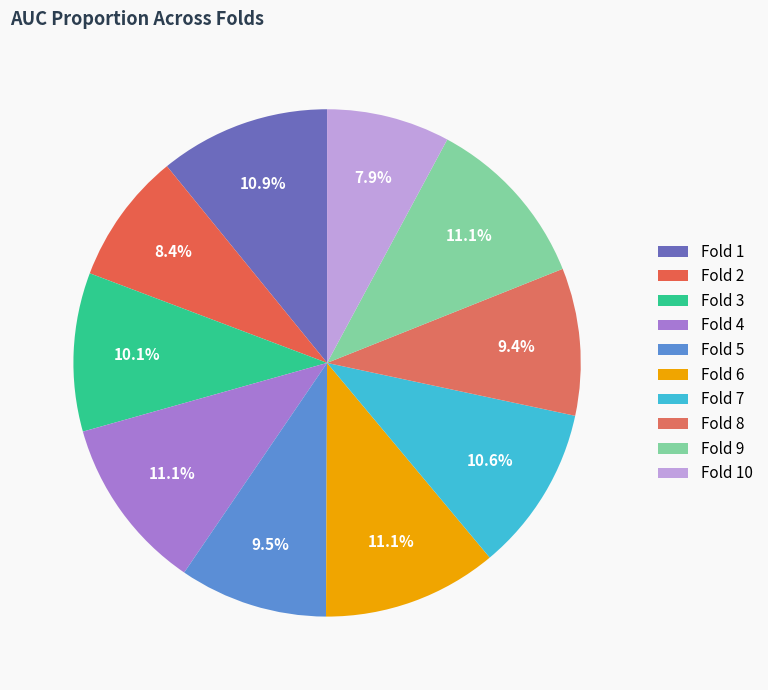

To the nearest percent, what portion does Fold 3 represent?

10%